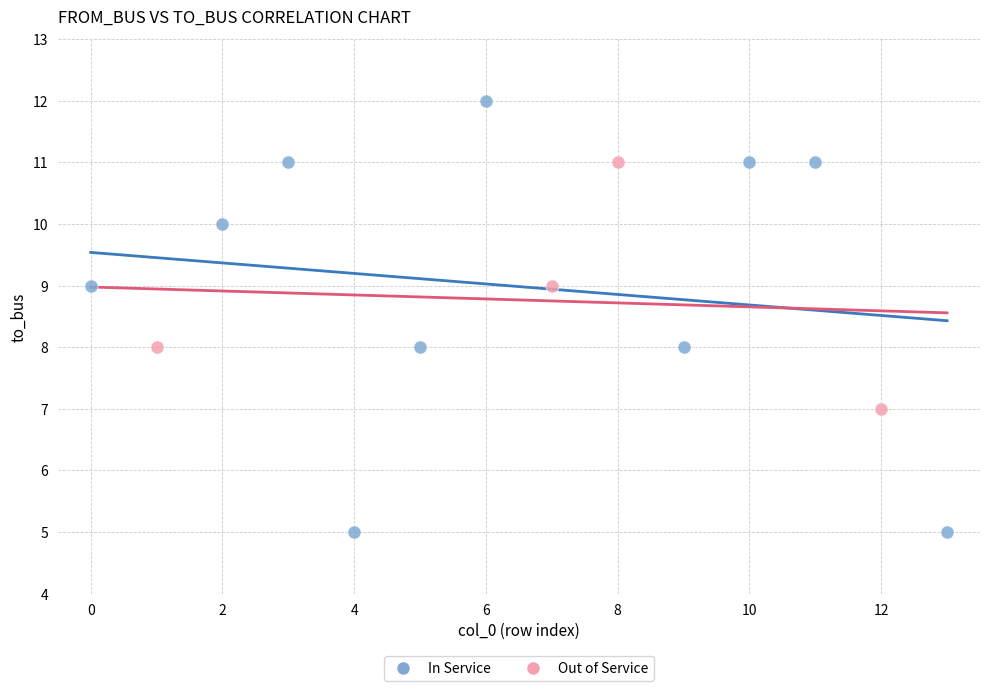

Which series contains the lowest Y value?

In Service